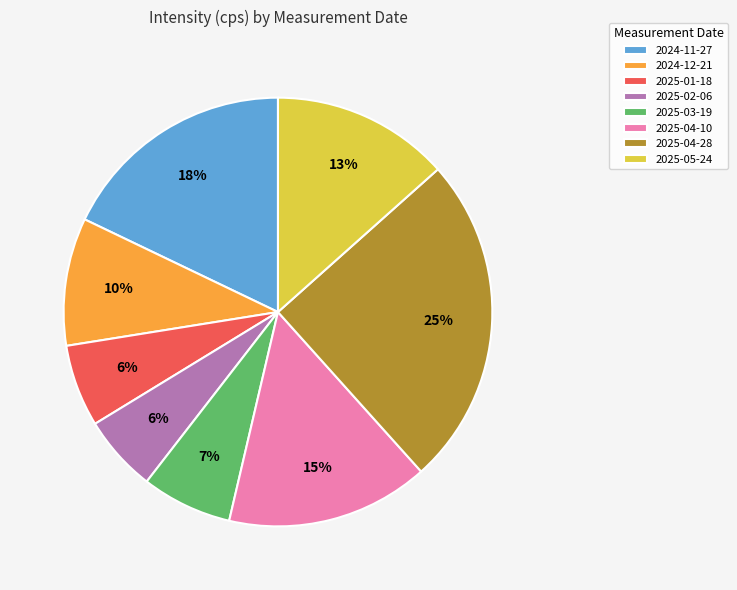

What is the ratio of the value at 2025-03-19 to the value at 2025-05-24?

0.5